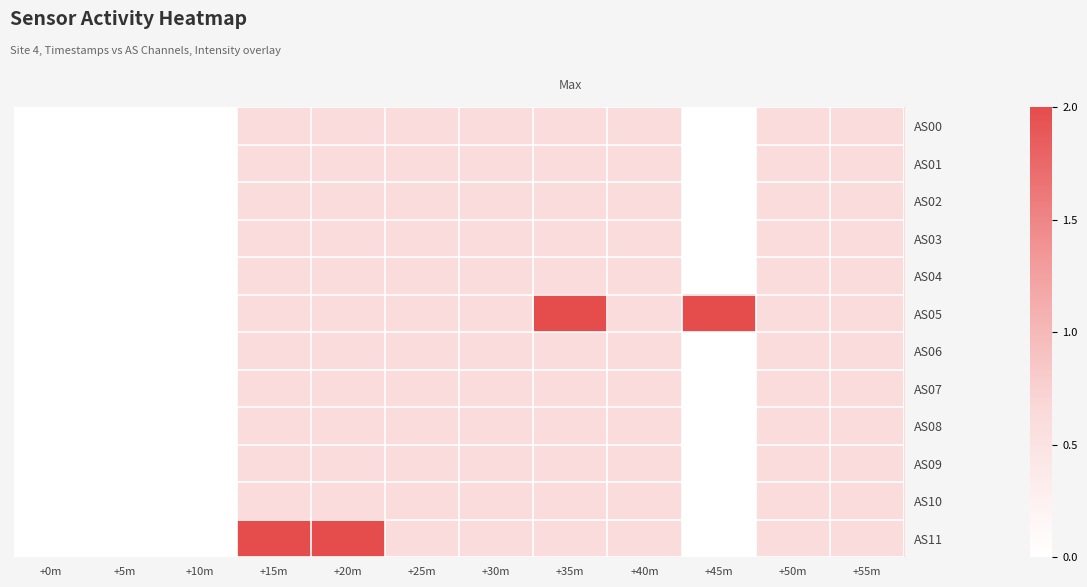

At how many categories does at least one series exceed 0?

9